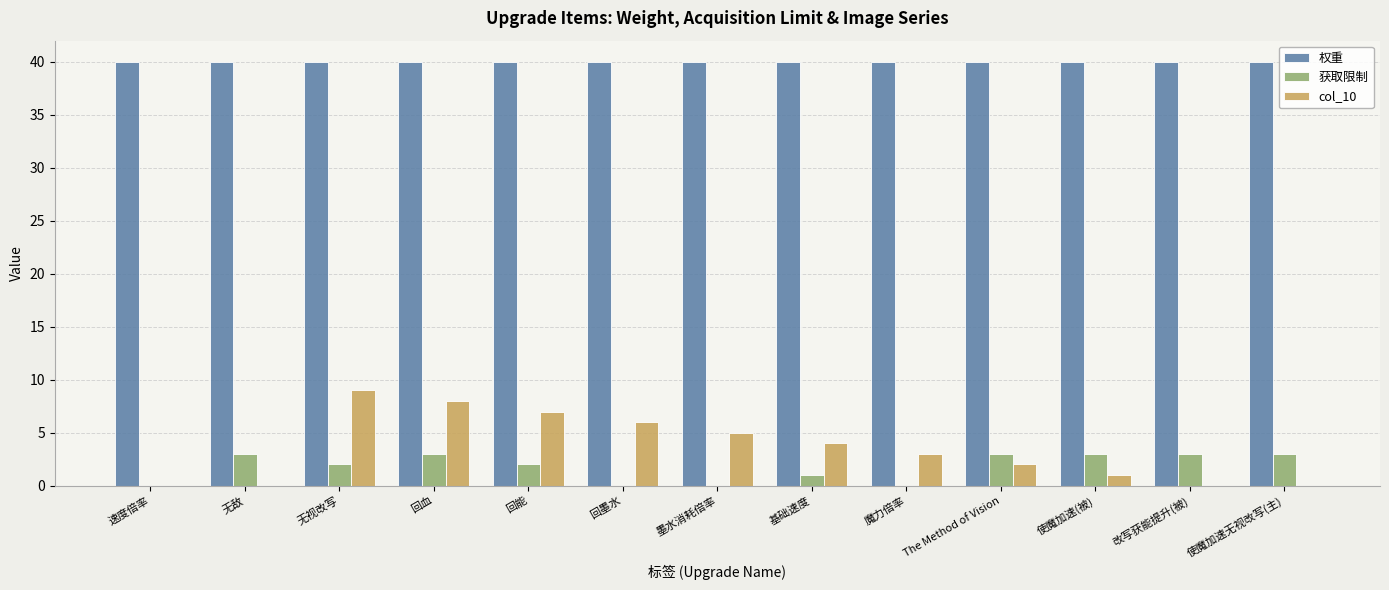

What value does the 权重 series have at 无视改写?

40